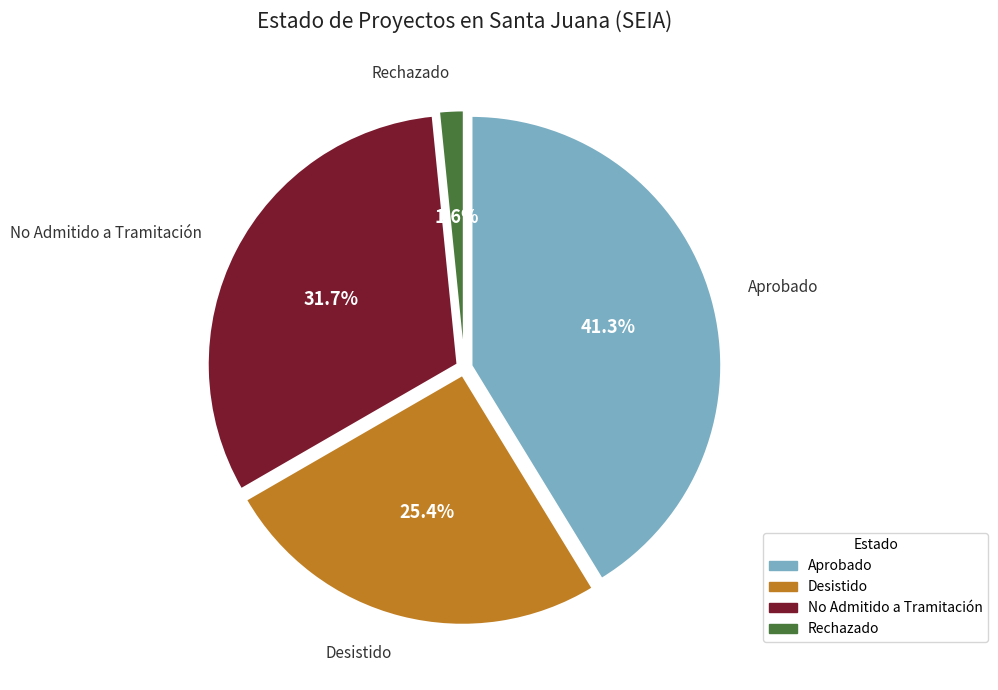

What is the ratio of the value at No Admitido a Tramitación to the value at Aprobado?

0.8